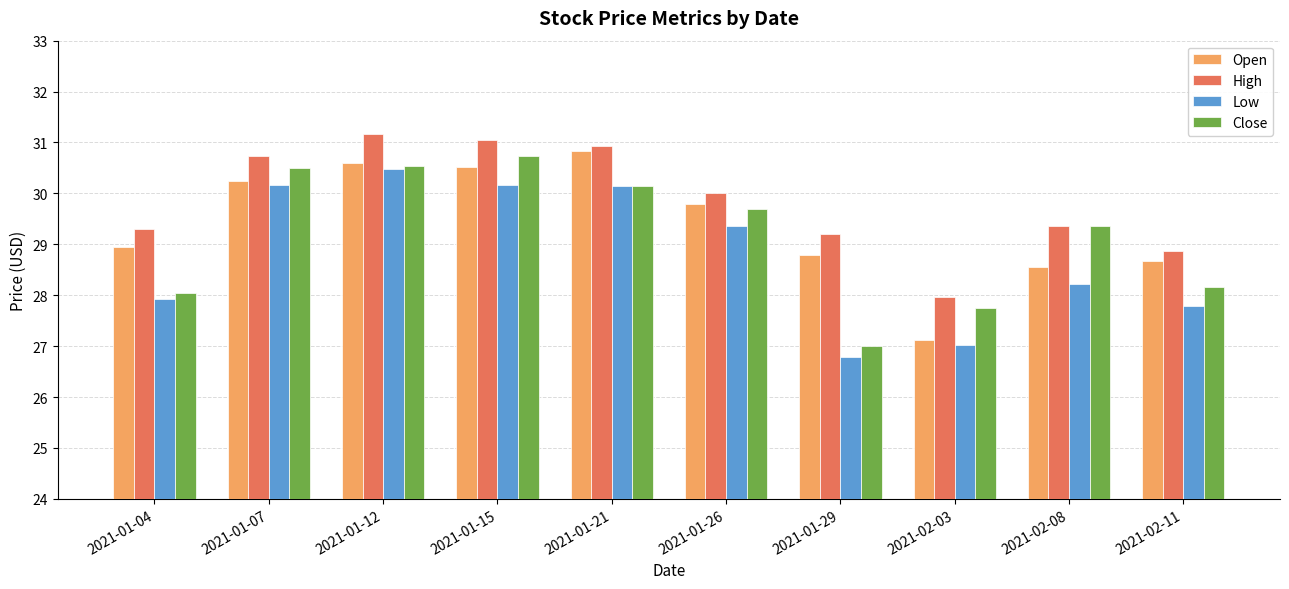

What is the label of the 4th bar from the right?

2021-01-29